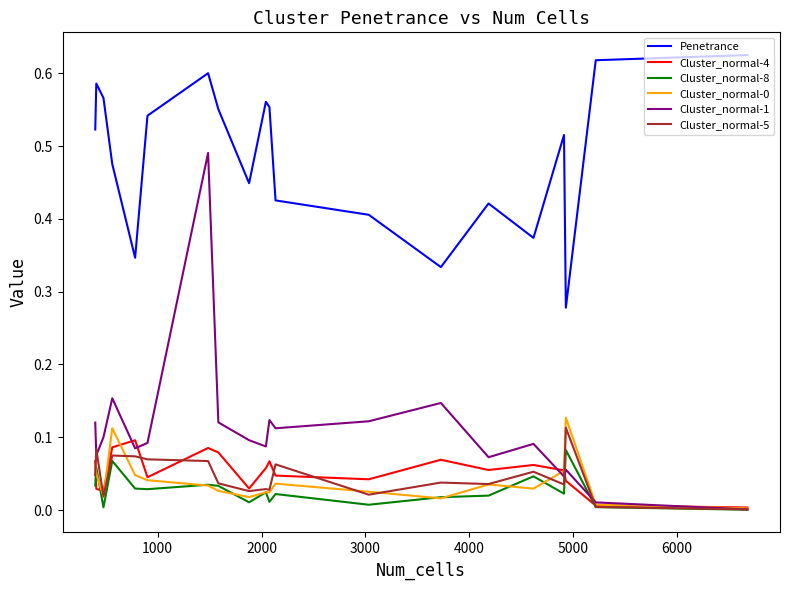

True or false: Penetrance and Cluster_normal-0 intersect in this chart.

False